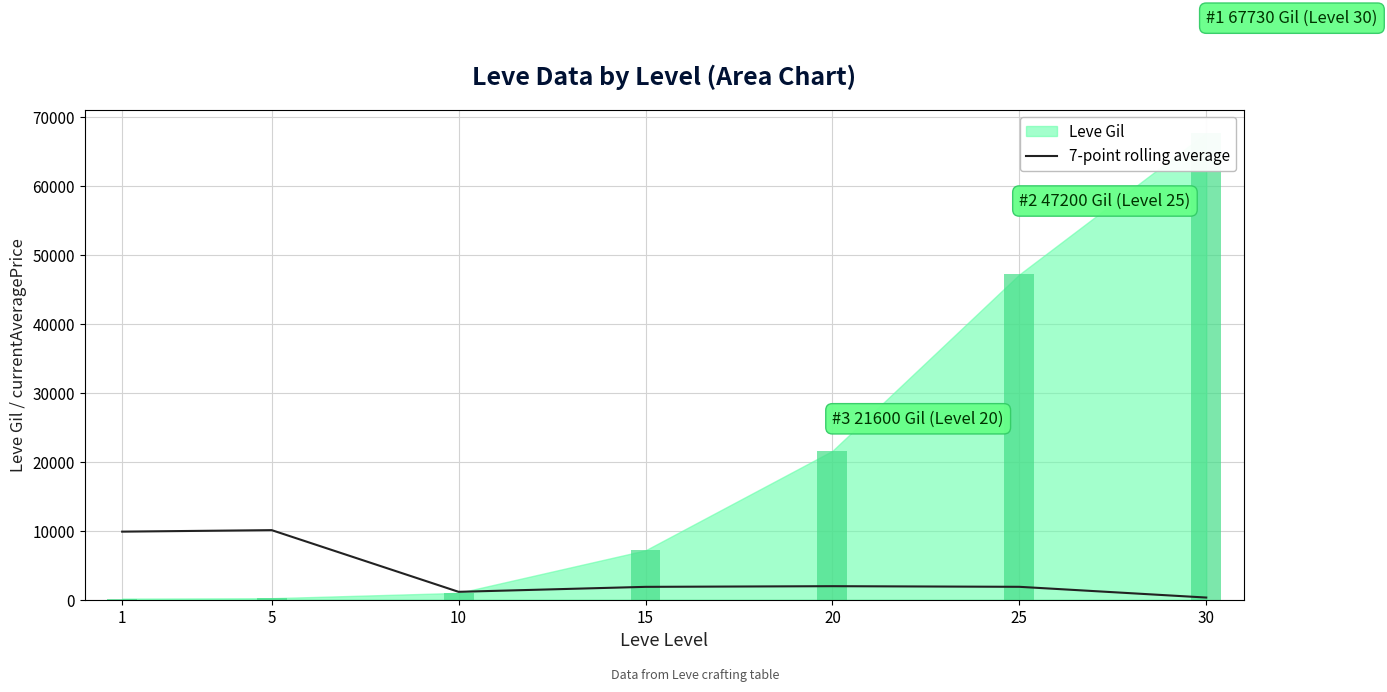

Is it true that the value at 5 is 6430.7?

False